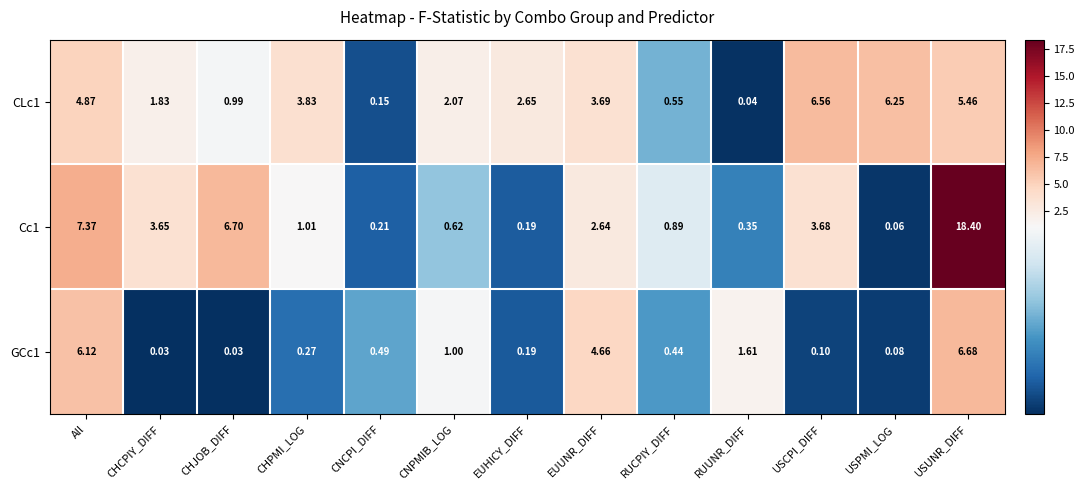

At which label is Cc1 closest to 9?

All